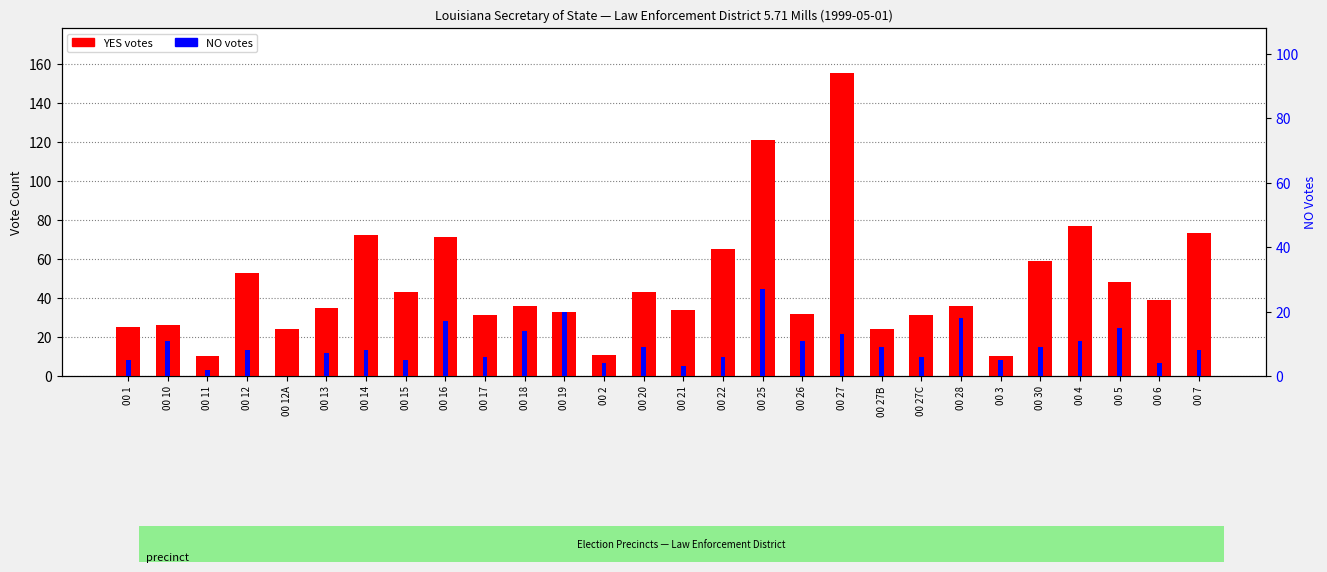

How many bars are there in total?

56